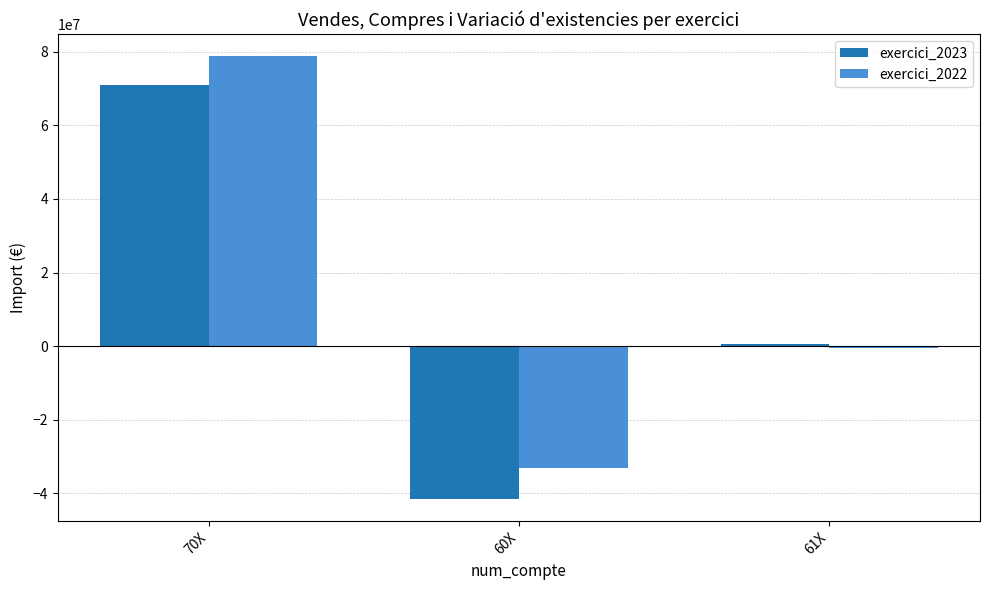

The value of exercici_2023 at 70X is 70895657.8. True or false?

True